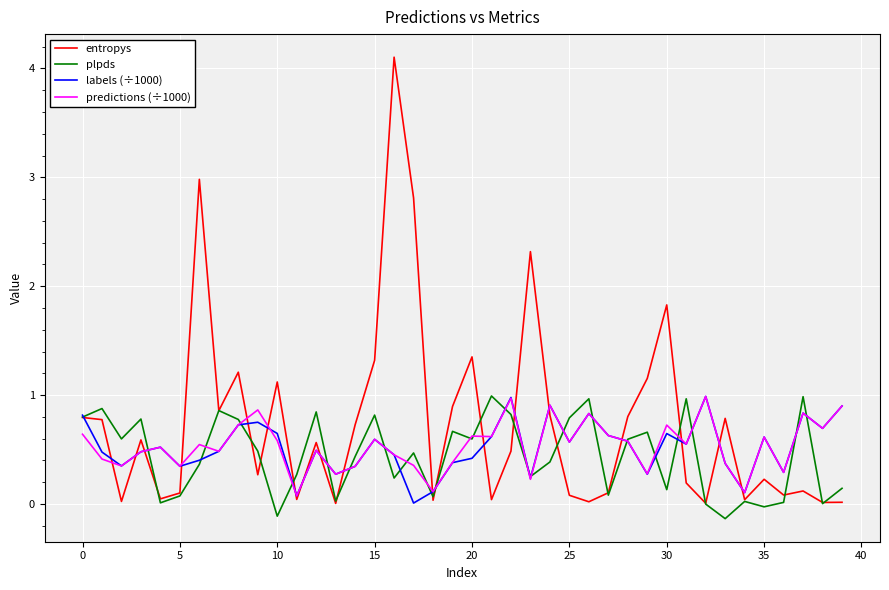

Which series has the widest spread of values?

entropys